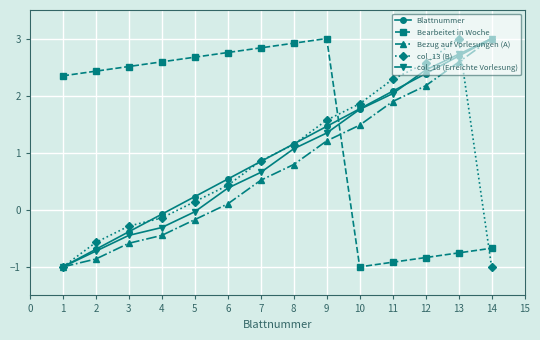

What is the difference between the maximum and minimum values in the Bearbeitet in Woche series?

4.0